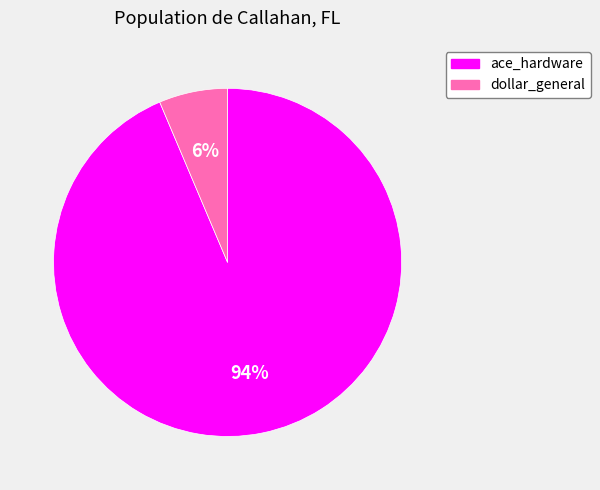

How many slices are in this pie chart?

2